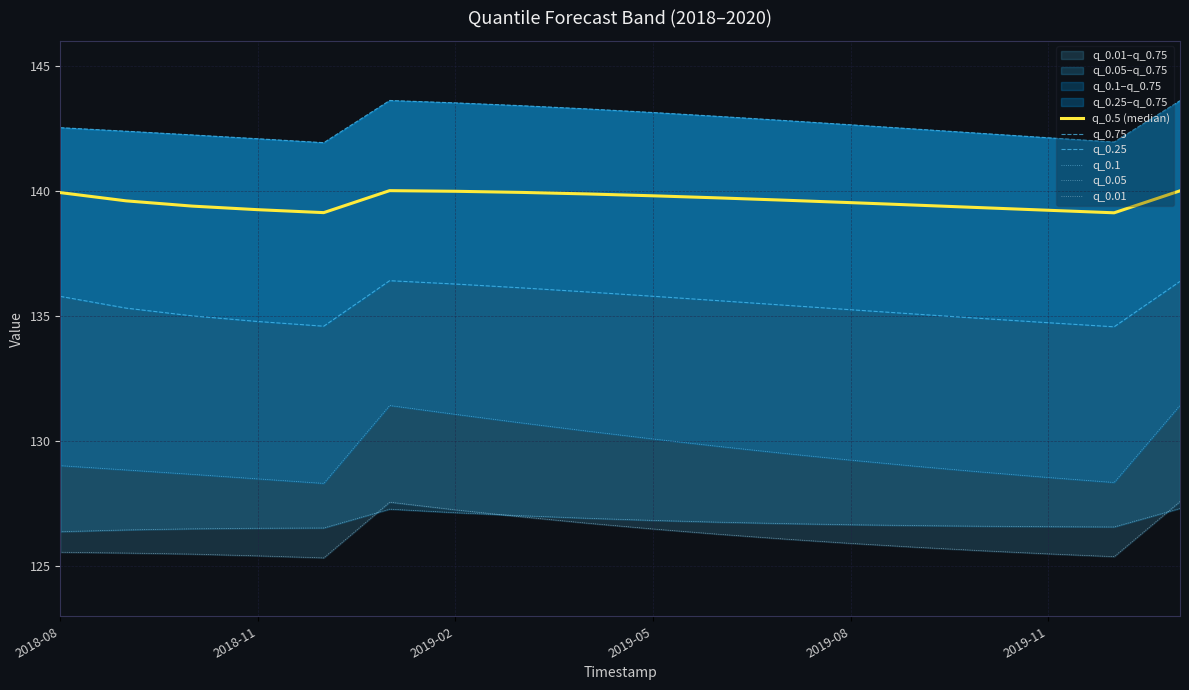

True or false: q_0.01 and q_0.5 (median) cross at least once.

False